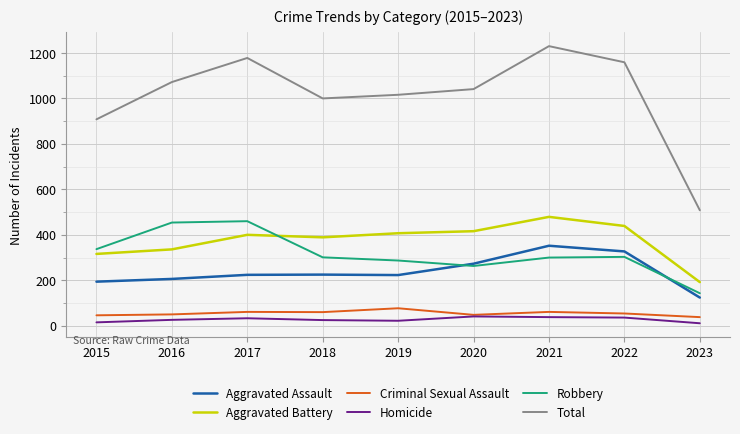

True or false: Criminal Sexual Assault and Total cross at least once.

False